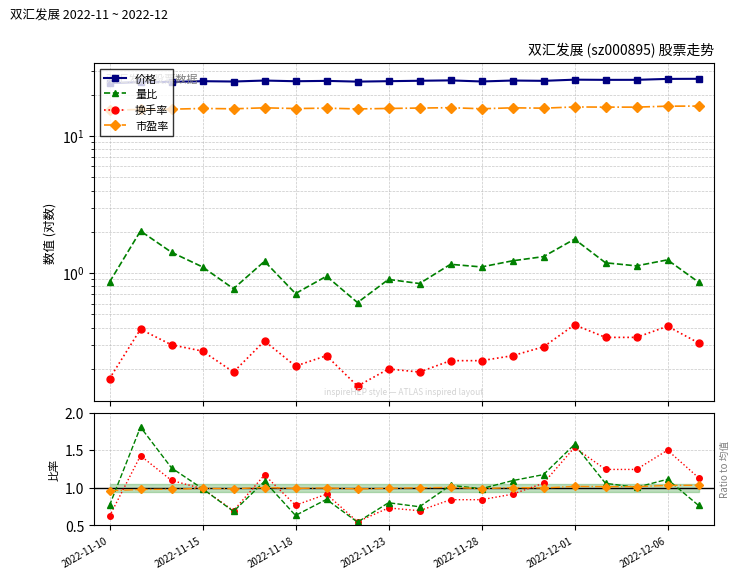

What is the value of the 换手率 point at the 18th from the left?

0.3